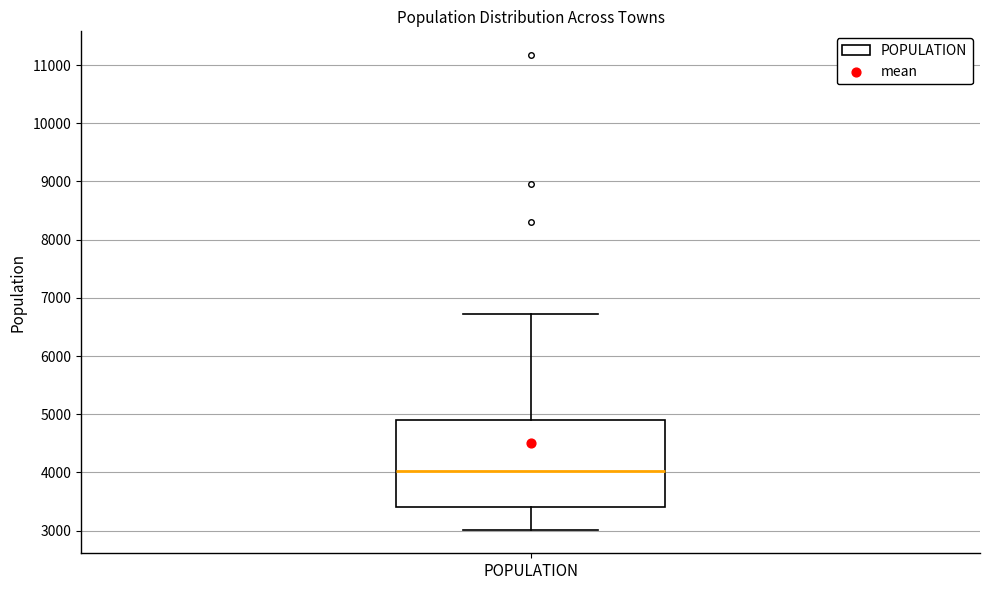

Read this box plot against the y-axis: the position of the median line, the range covered by the box, and the ends of both whiskers. The values are not printed on the chart, so give them approximately, as read against the axis.

median 4000, box 3400 to 4900, whiskers 3000 to 6700